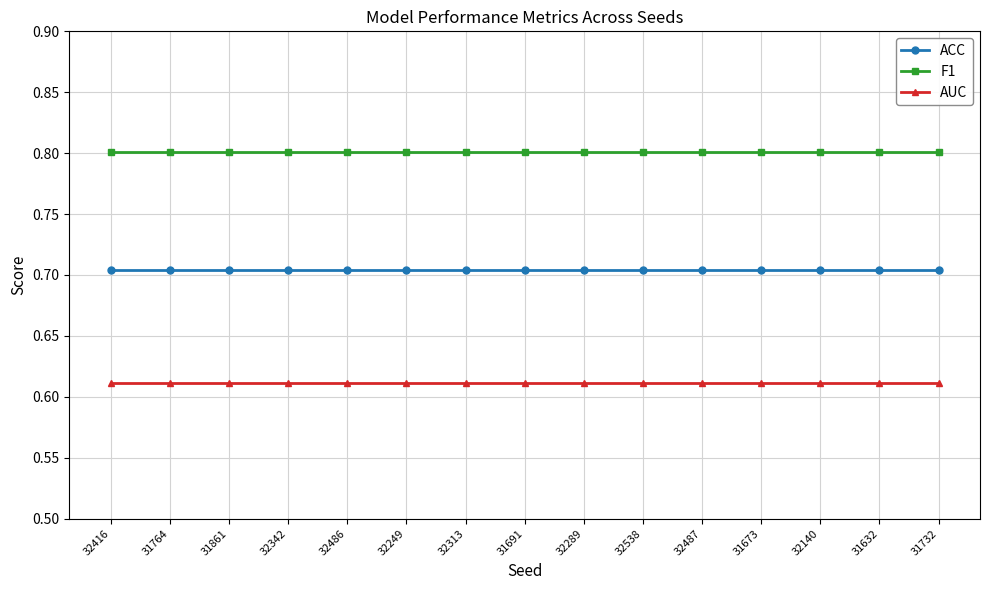

What is the label of the 13th point from the left?

32140